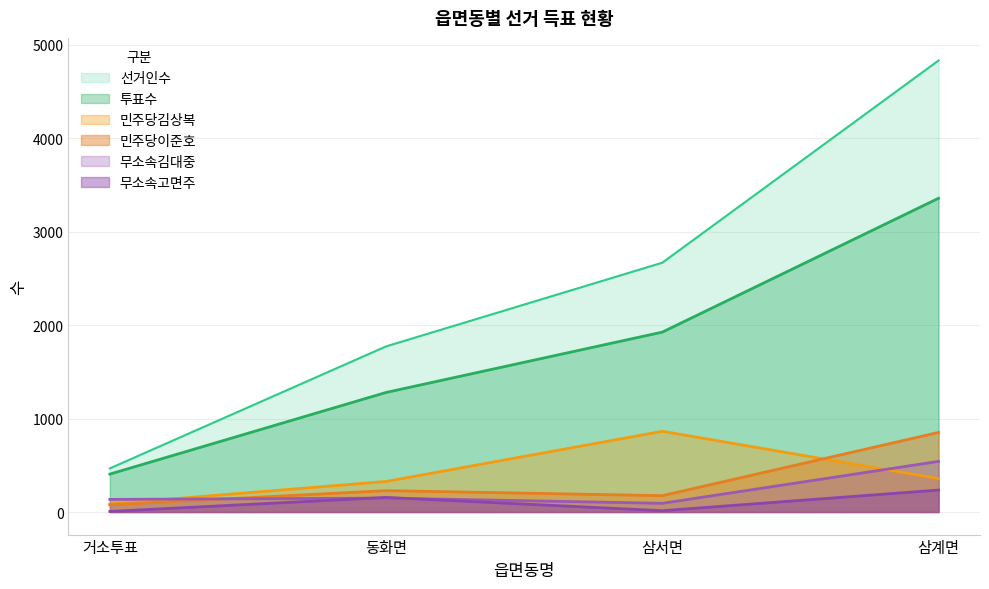

True or false: 무소속고면주 has a value of 235 at 삼계면.

True